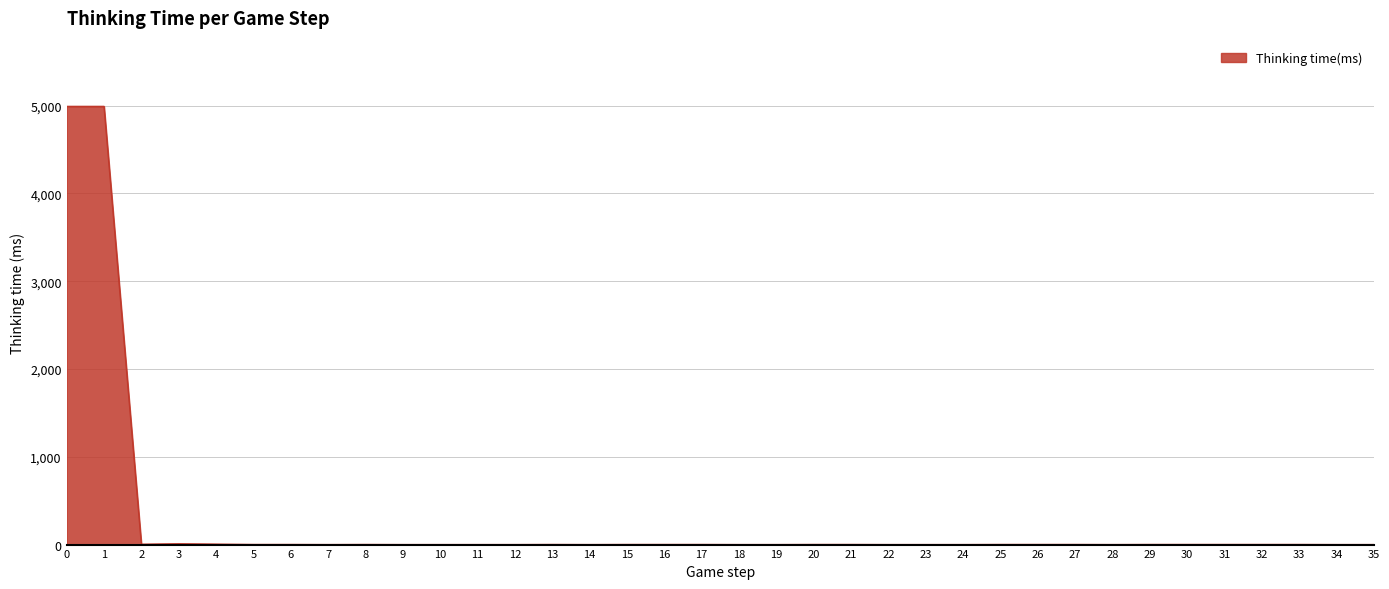

True or false: the data shows 0 at 23.

True